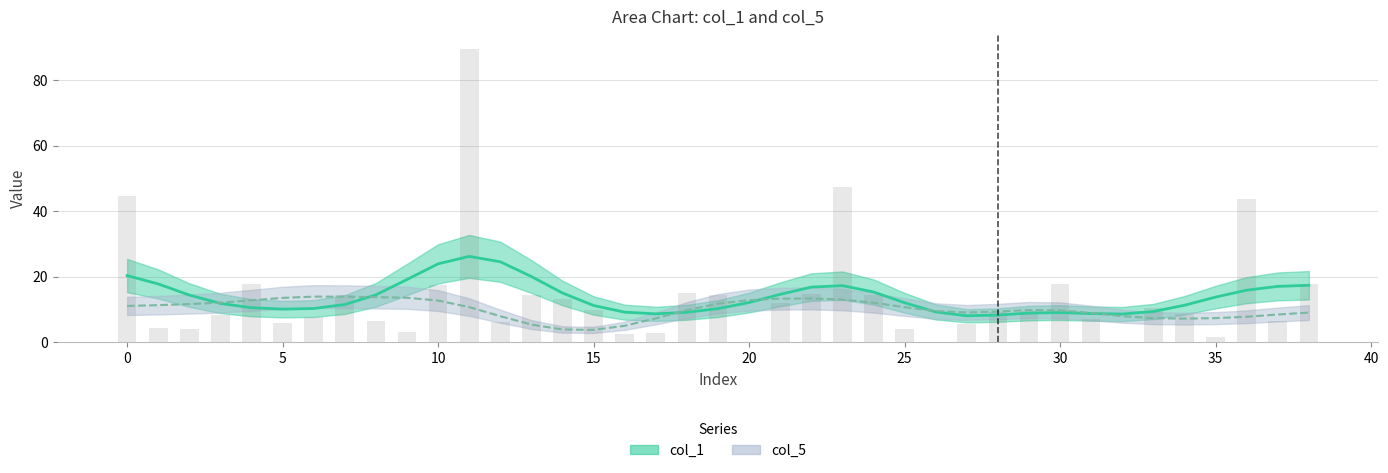

Reading left to right, transcribe all the data shown in this chart.

0=44.7	1=4.5	2=4.1	3=8.2	4=17.6	5=5.8	6=7.8	7=14.4	8=6.4	9=3.0	10=17.4	11=89.7	12=6.2	13=14.4	14=13.3	15=9.9	16=2.4	17=2.9	18=15.0	19=14.4	20=0.0	21=12.1	22=14.6	23=47.4	24=14.4	25=3.9	26=0.0	27=5.6	28=9.1	29=9.5	30=17.8	31=7.1	32=0.1	33=10.4	34=8.6	35=1.5	36=43.9	37=6.6	38=17.9